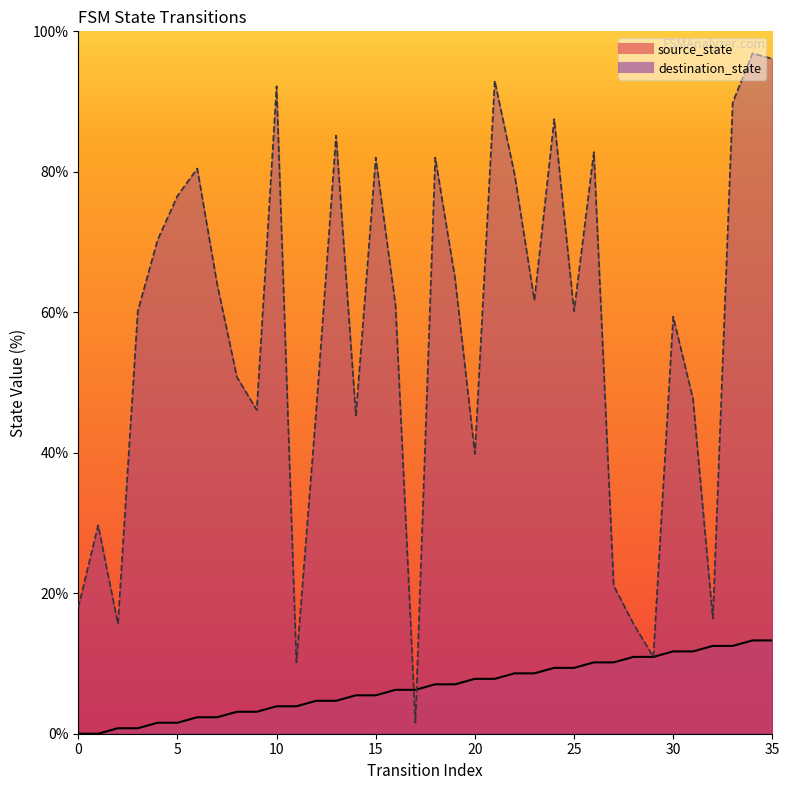

True or false: destination_state and source_state intersect in this chart.

True